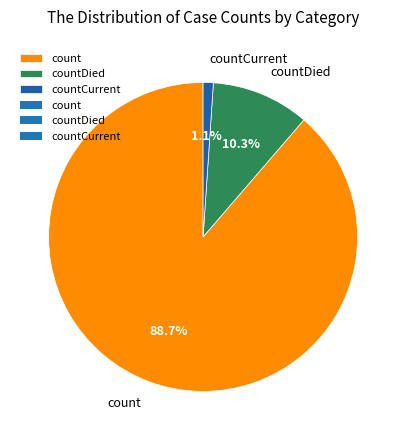

To the nearest percent, what portion does countCurrent represent?

1%